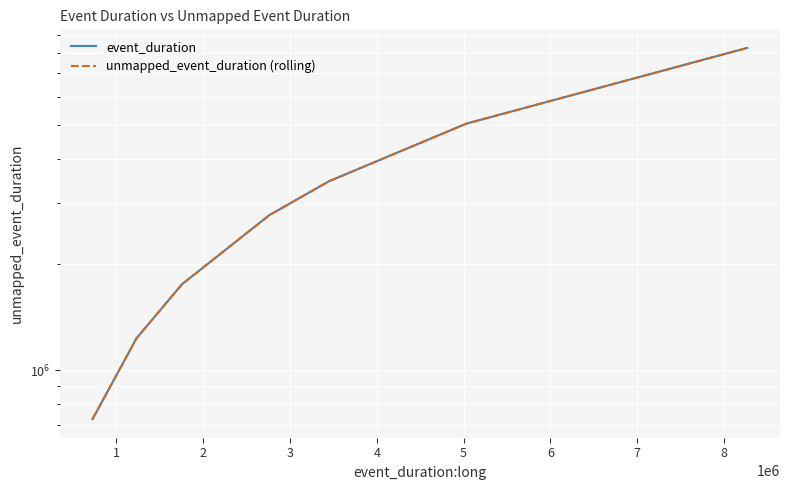

Reading right to left, transcribe all the data shown in this chart.

event_duration: 8268152	5033754	3450232	2764888	1756466	1232381	725447
unmapped_event_duration (rolling): 8268154	5033756	3450234	2764890	1756468	1232383	725449